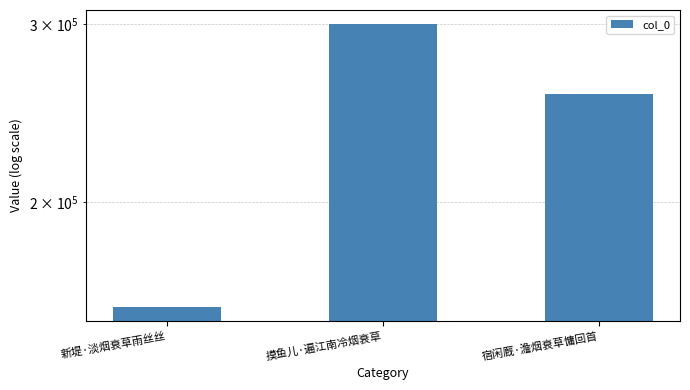

What is the maximum value shown in the chart?

300154